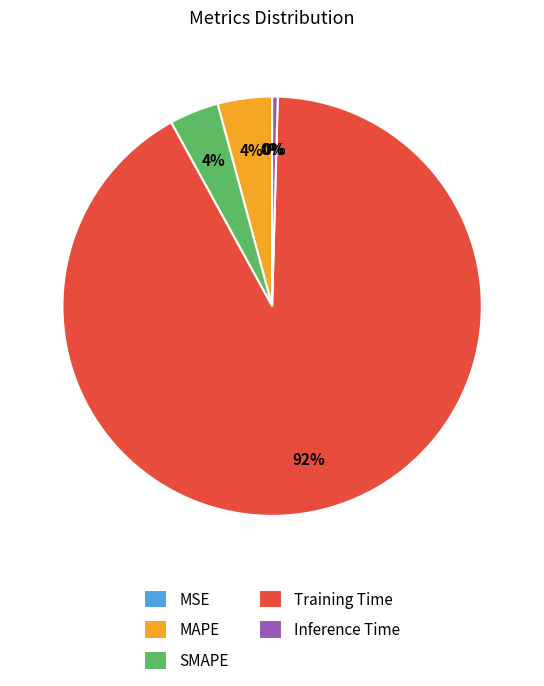

The Training Time slice represents 99% of the pie. True or false?

False